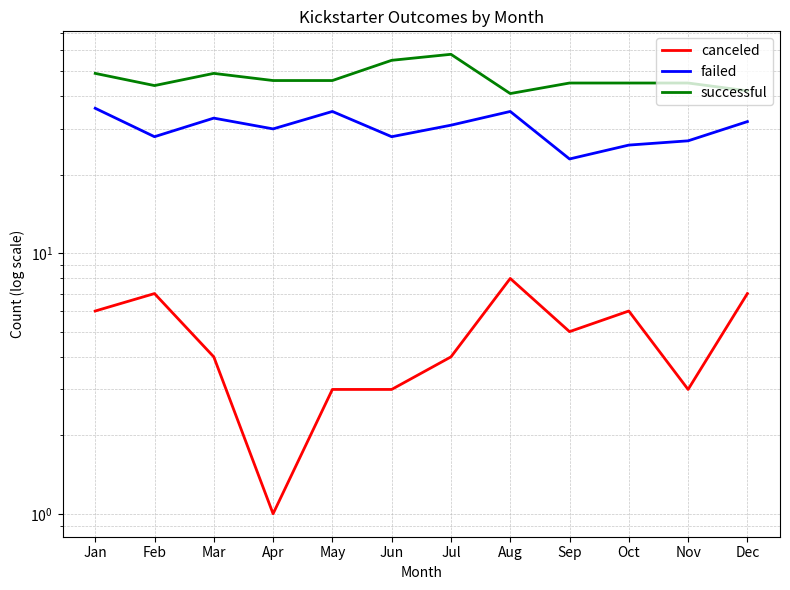

What is the sum of all successful values?

565